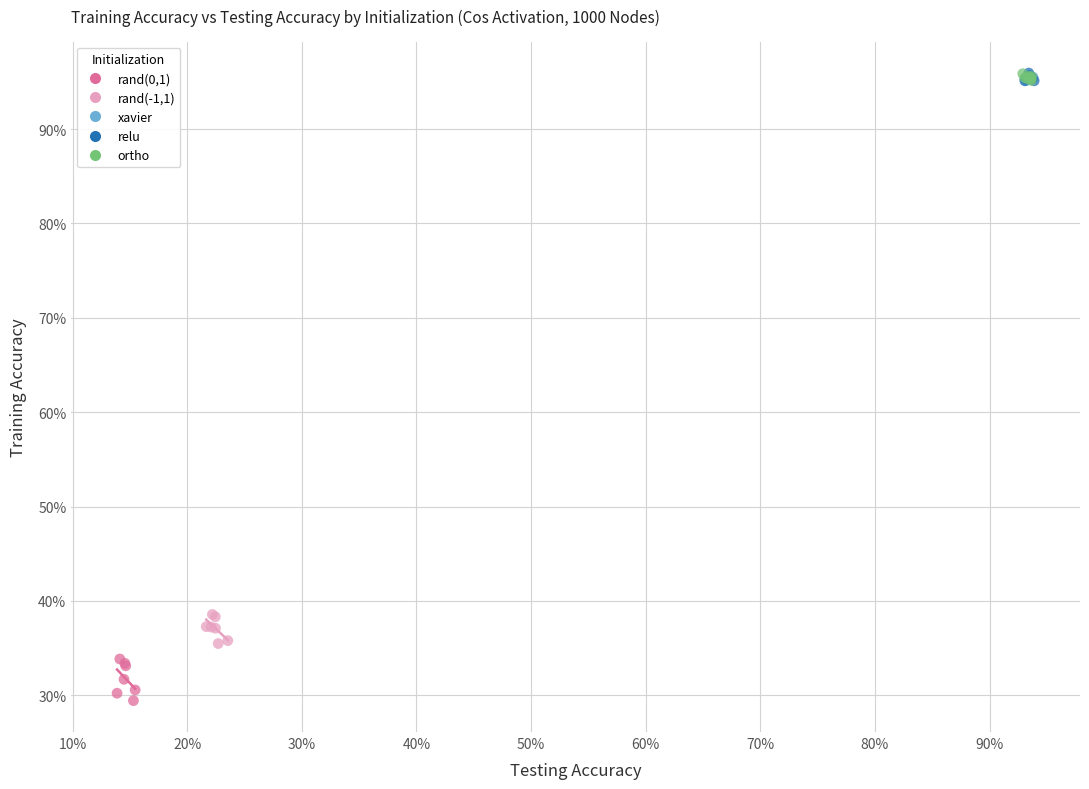

Which series has the largest Y range (max minus min)?

rand(0,1)